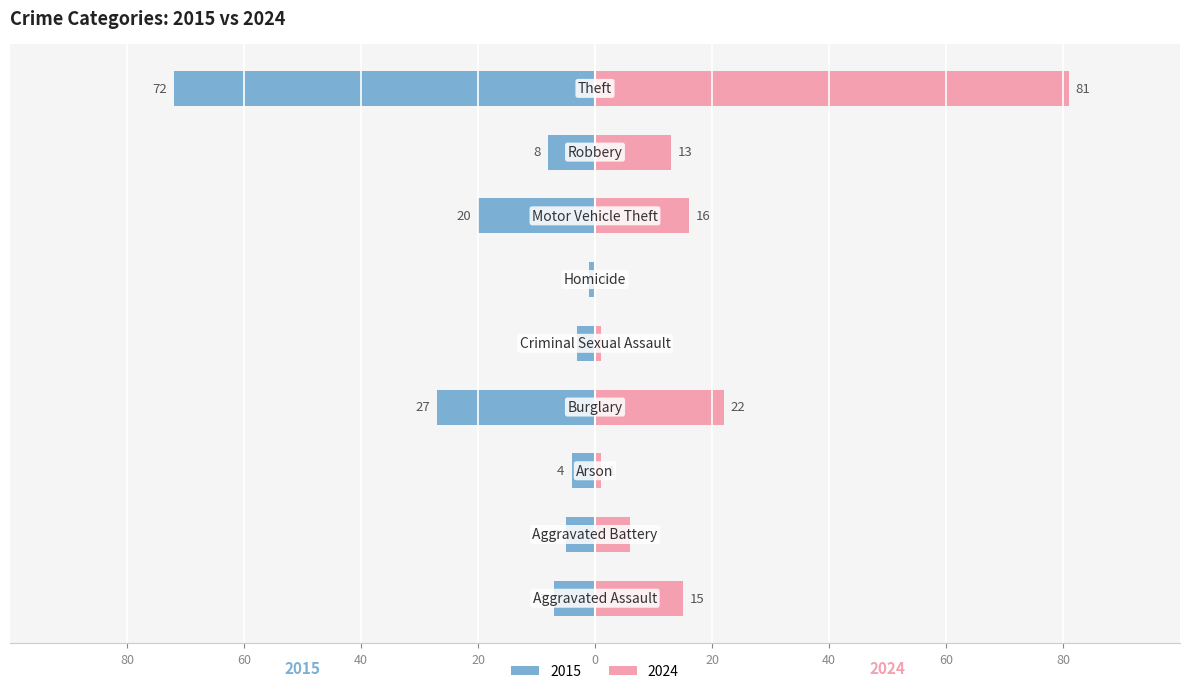

Is it true that 2024 equals 52 at Homicide?

False